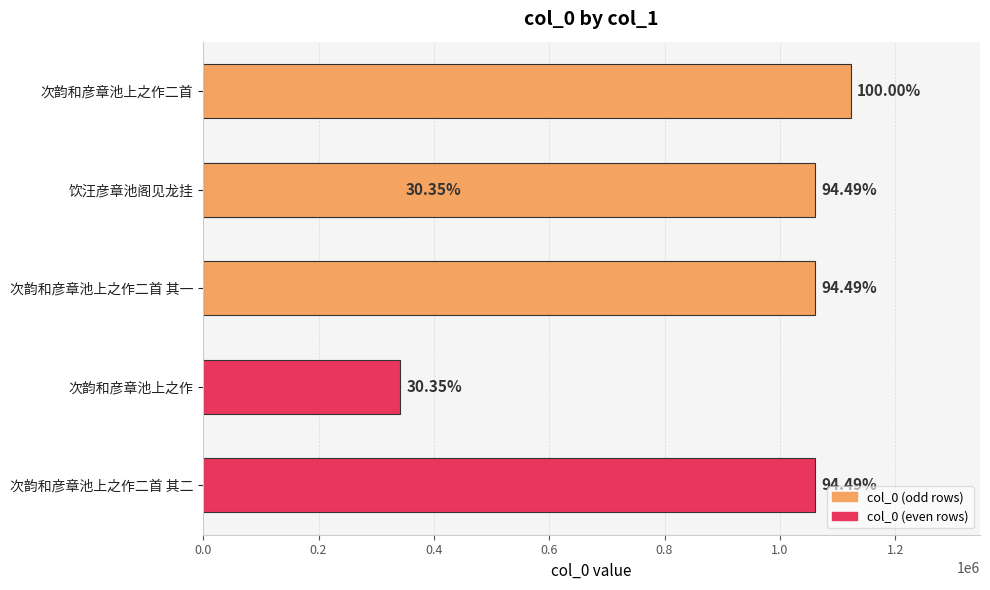

Approximately how many times larger is the value at 0.4 compared to 0.2?

3.1